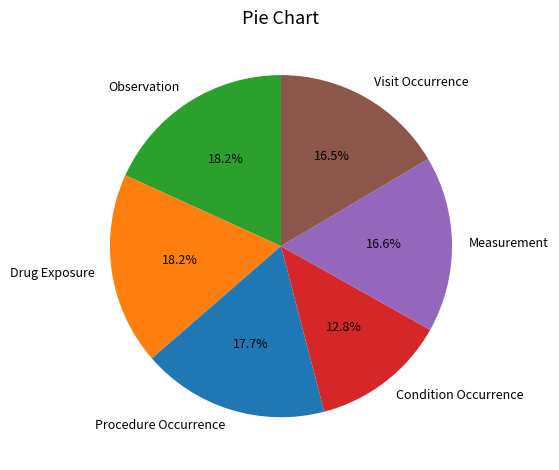

Does any single category account for the majority?

No